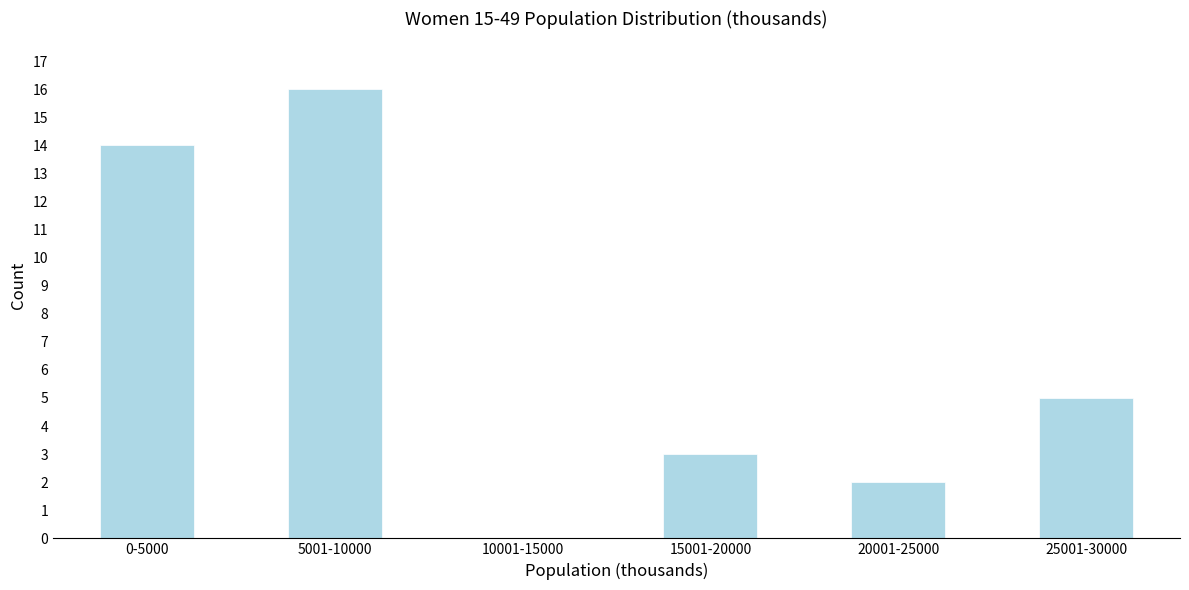

Reading right to left, list all the values displayed in this chart.

25001-30000=5	20001-25000=2	15001-20000=3	10001-15000=0	5001-10000=16	0-5000=14